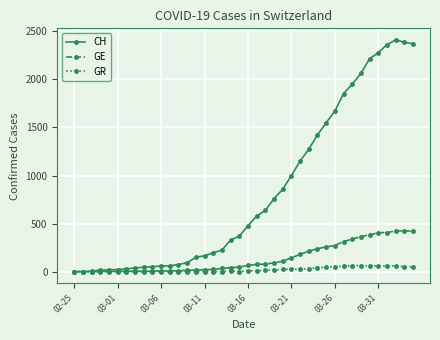

What is the greatest value displayed?

2410